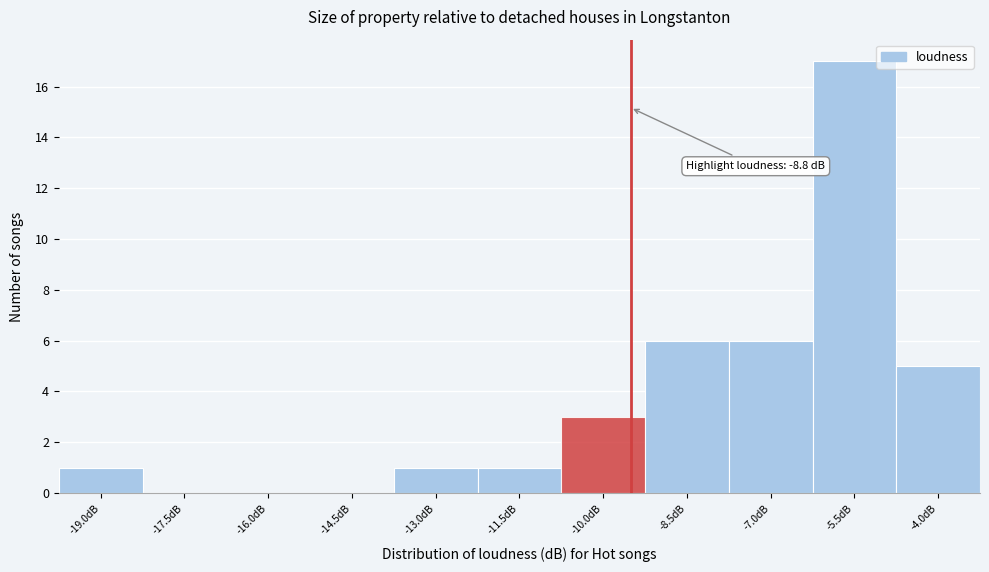

Reading left to right, extract all data points from this chart.

-19.0dB=1	-17.5dB=0	-16.0dB=0	-14.5dB=0	-13.0dB=1	-11.5dB=1	-10.0dB=3	-8.5dB=6	-7.0dB=6	-5.5dB=17	-4.0dB=5